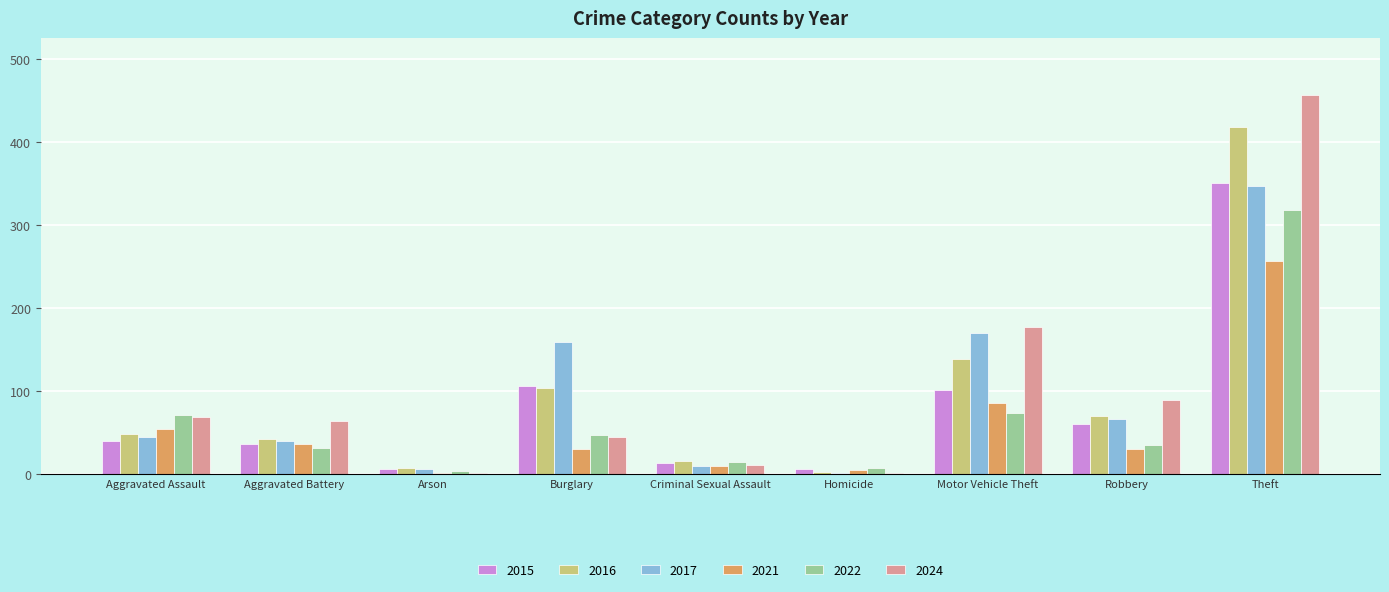

What is the total value across all series at Aggravated Assault?

329